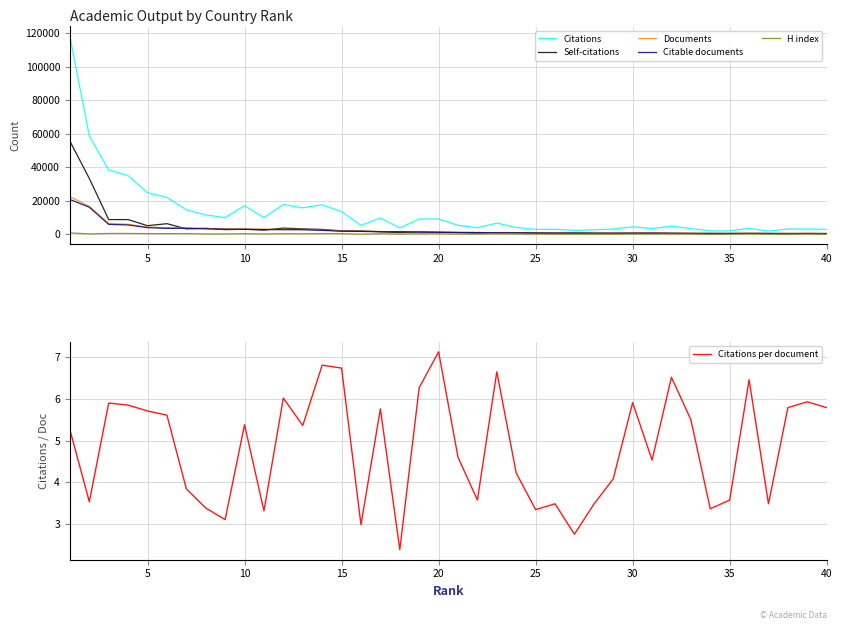

What is the maximum value for Self-citations?

55584